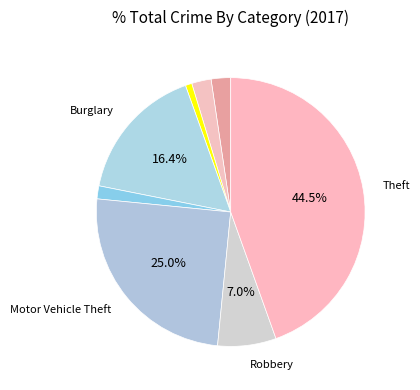

Count the number of slices in the pie.

8